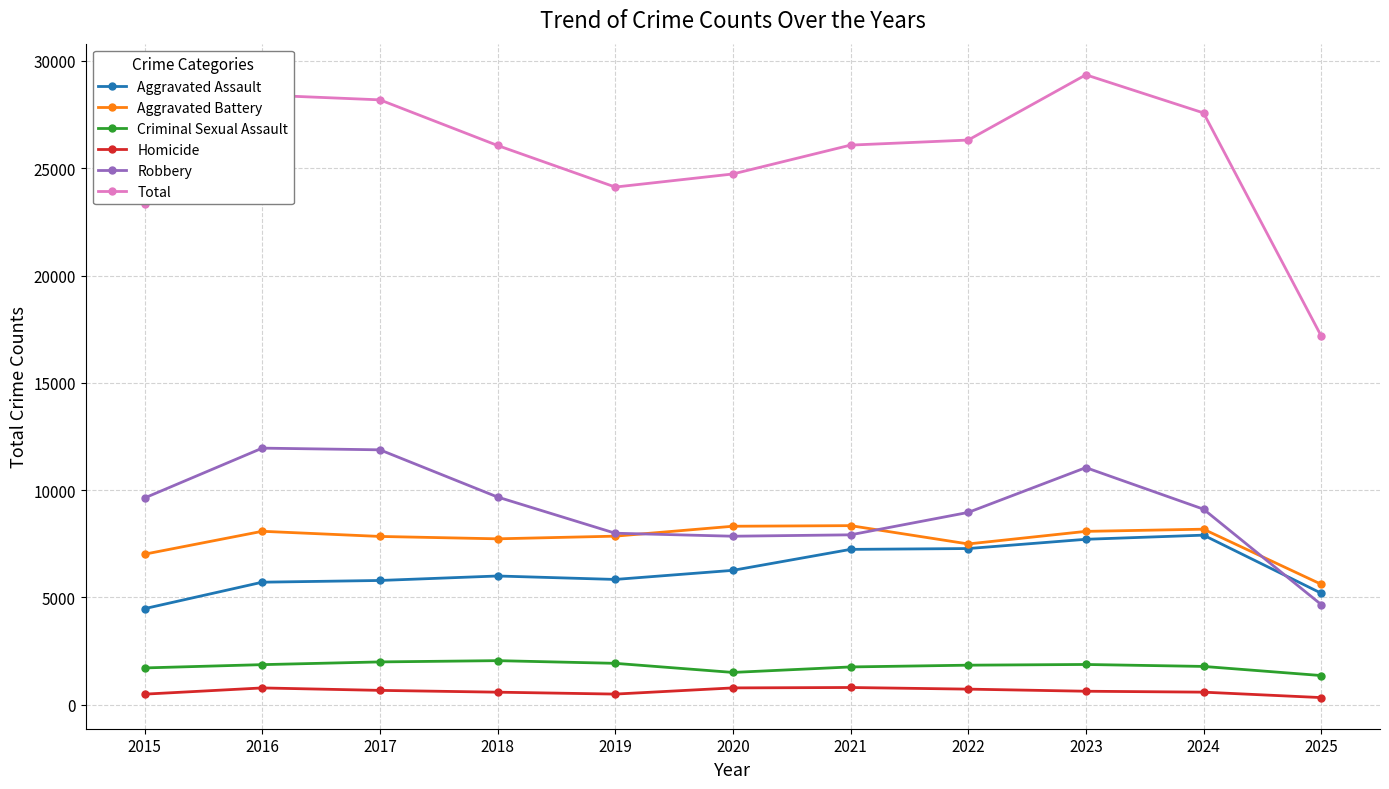

What is the maximum value for Aggravated Battery?

8348